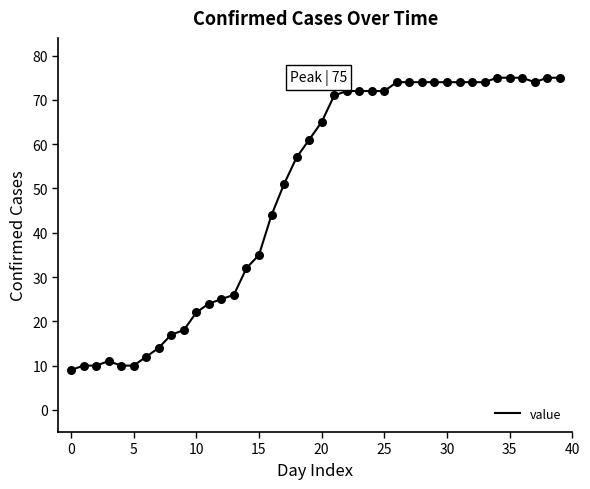

What is the minimum value shown in the chart?

9